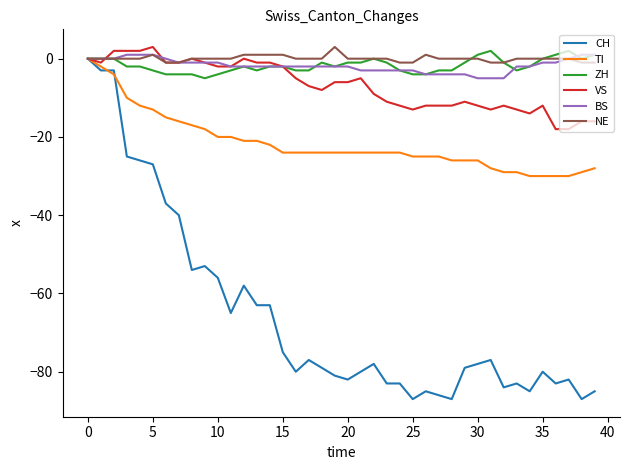

How many lines are shown in the chart?

6